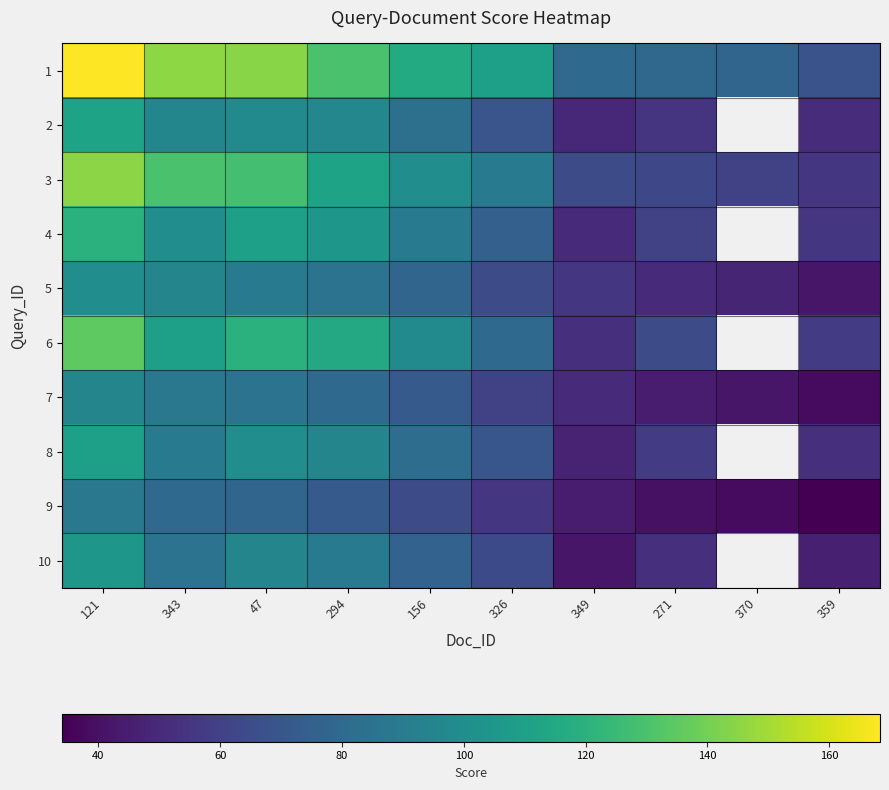

What is the sum of the 1 values at 156 and 271?

194.7